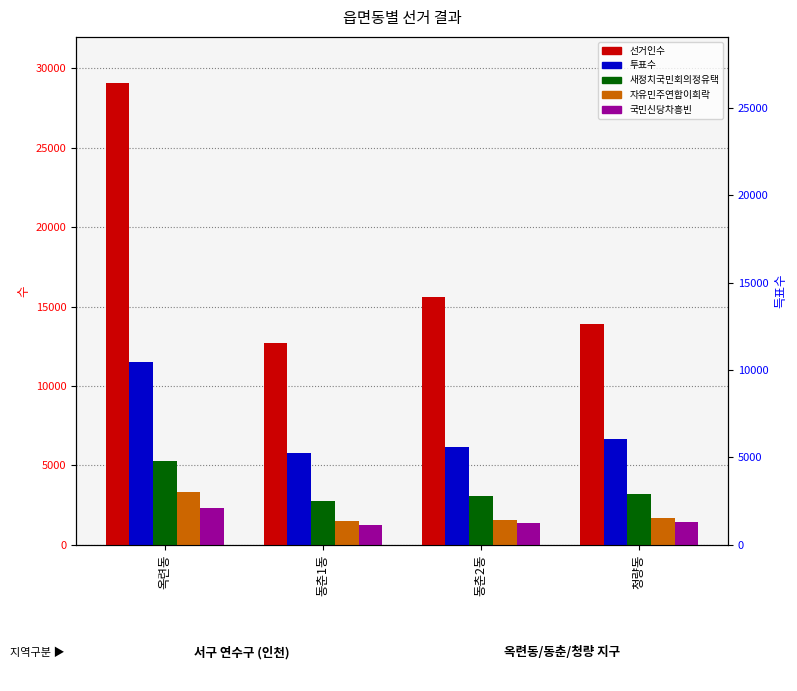

What position from the right is 청량동?

1